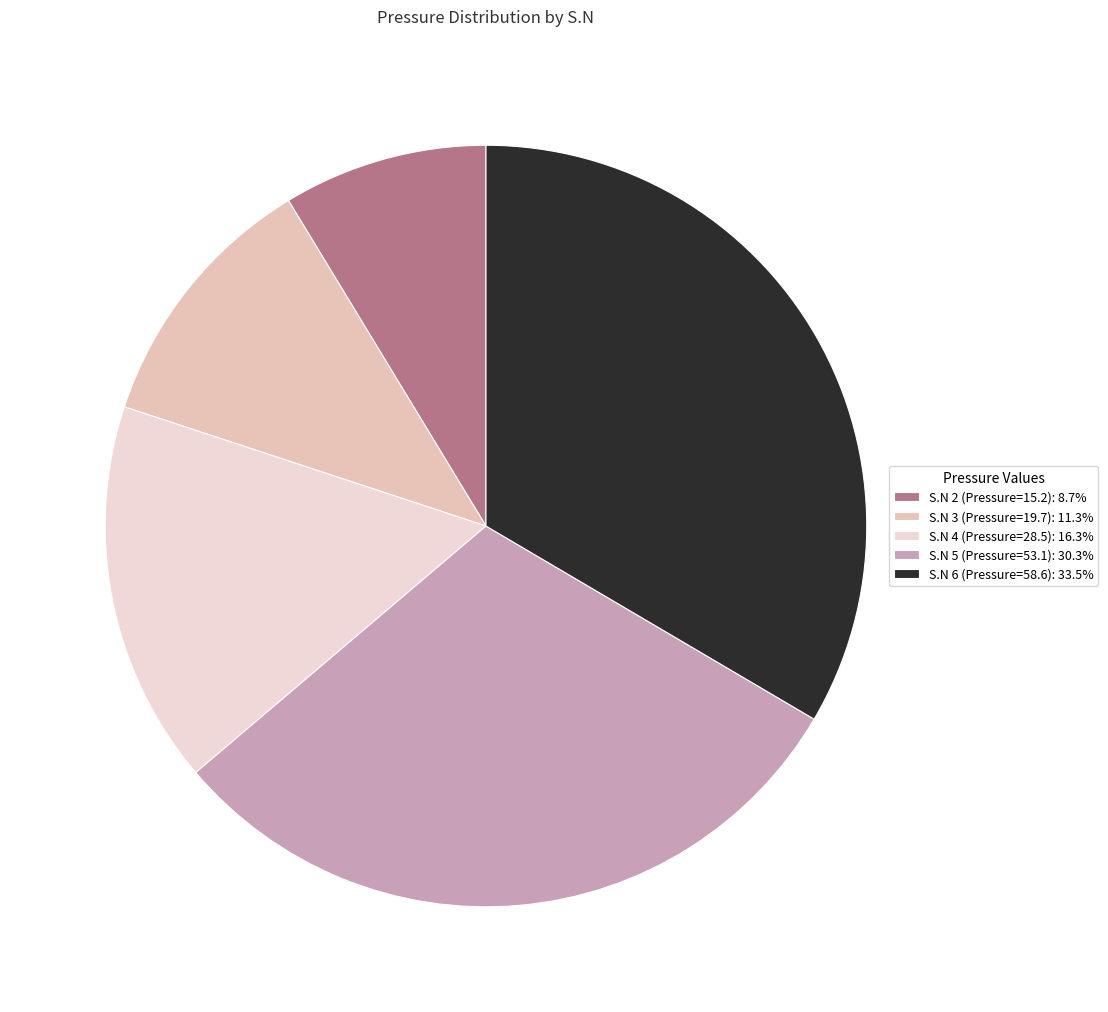

Is there a majority slice in this chart?

No